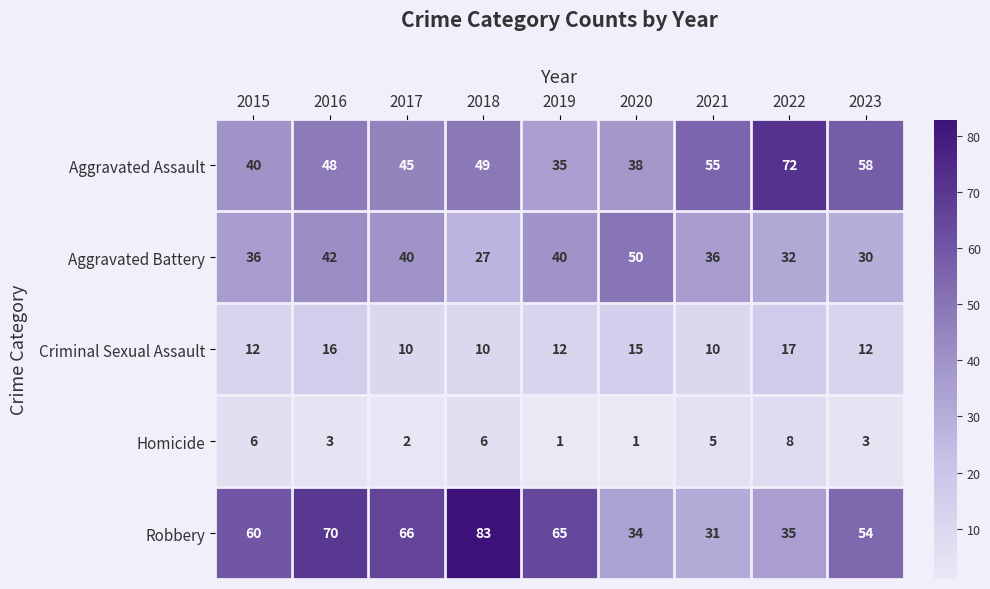

The Aggravated Battery series shows 36 at 2021. True or false?

True